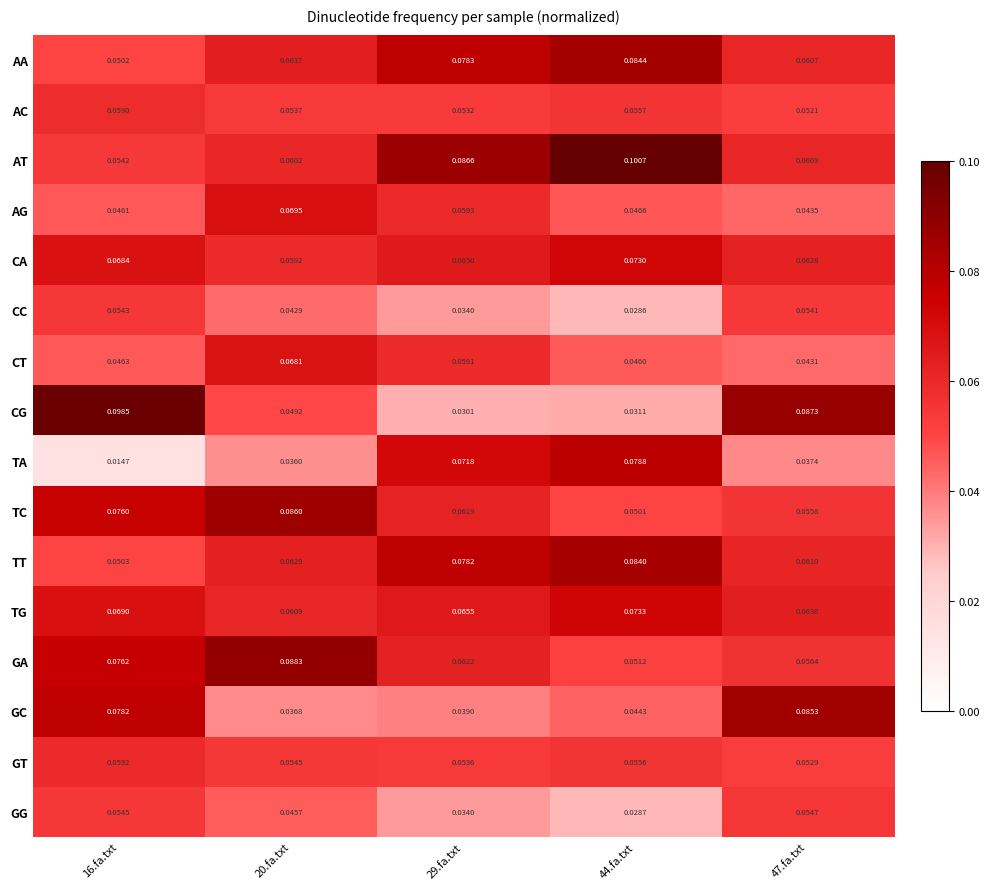

At 44.fa.txt, list the series in order from largest to smallest.

AT, AA, TT, TA, TG, CA, AC, GT, GA, TC, AG, CT, GC, CG, GG, CC